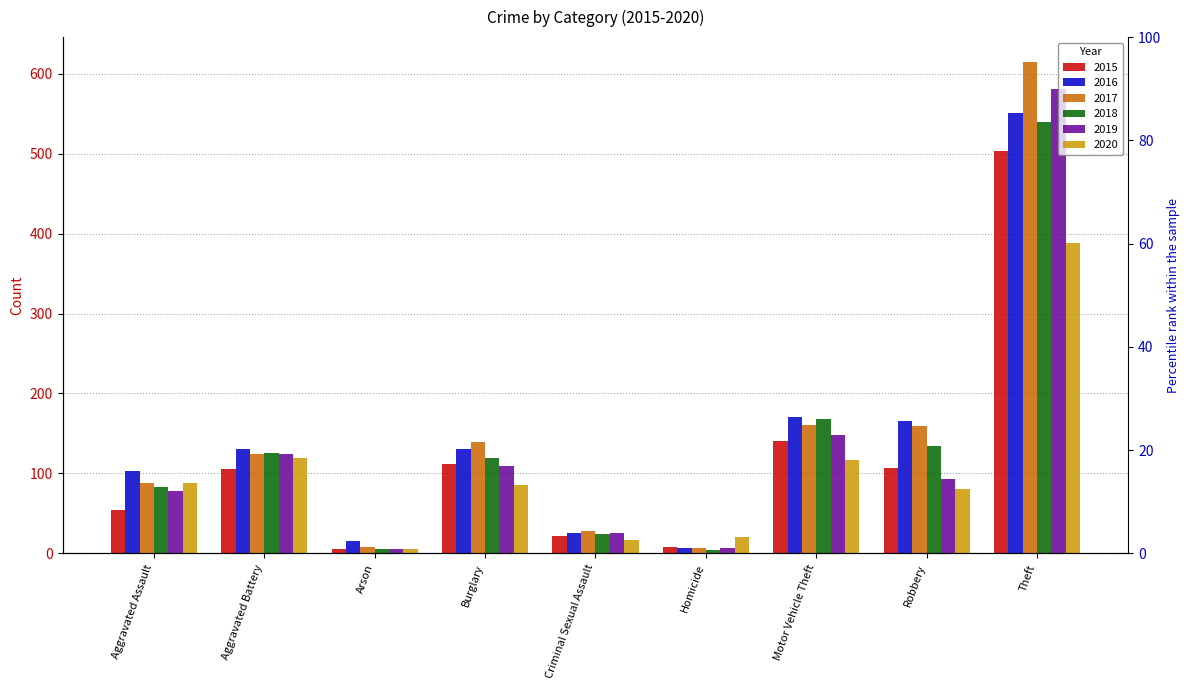

Which has a higher value, Theft or Aggravated Assault?

Theft